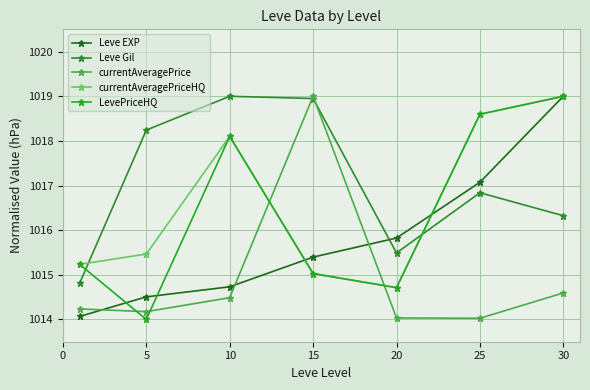

Does the chart have visible grid lines?

Yes